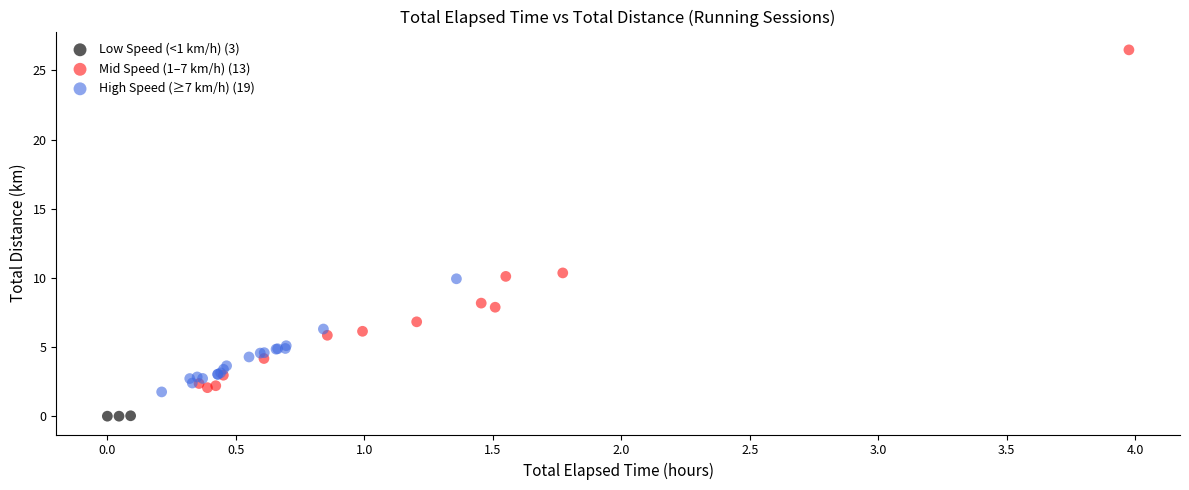

Which series contains the highest Y value?

Mid Speed (1–7 km/h) (13)